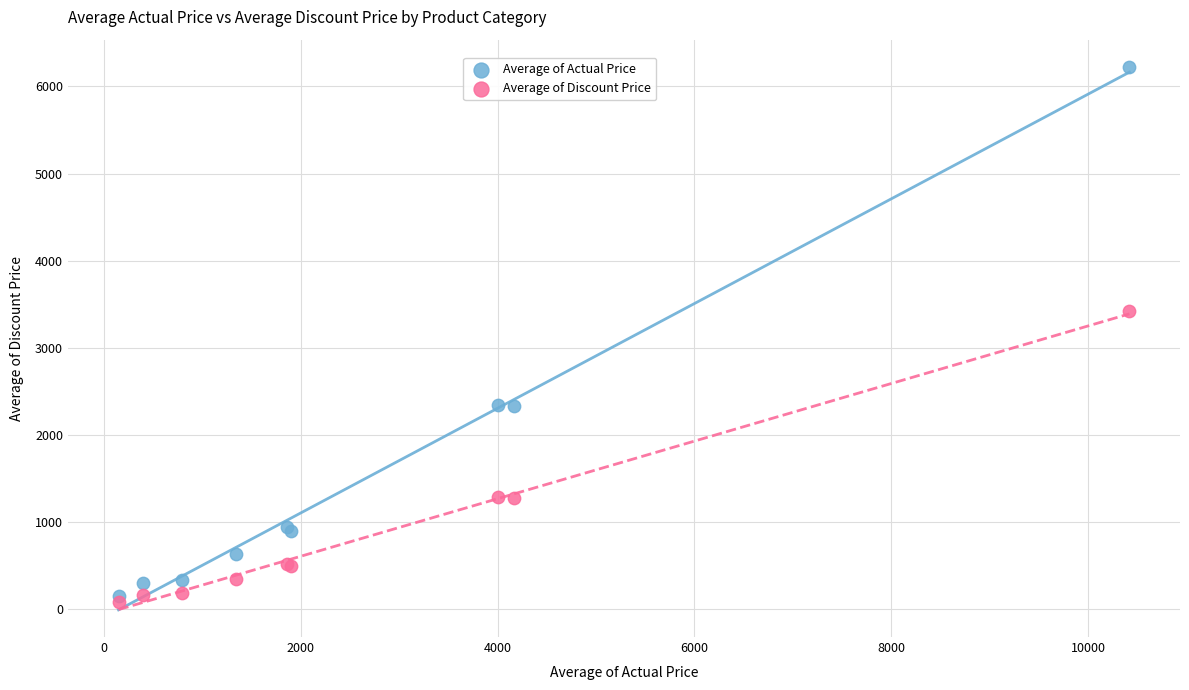

Which series reaches the maximum Y coordinate?

Average of Actual Price